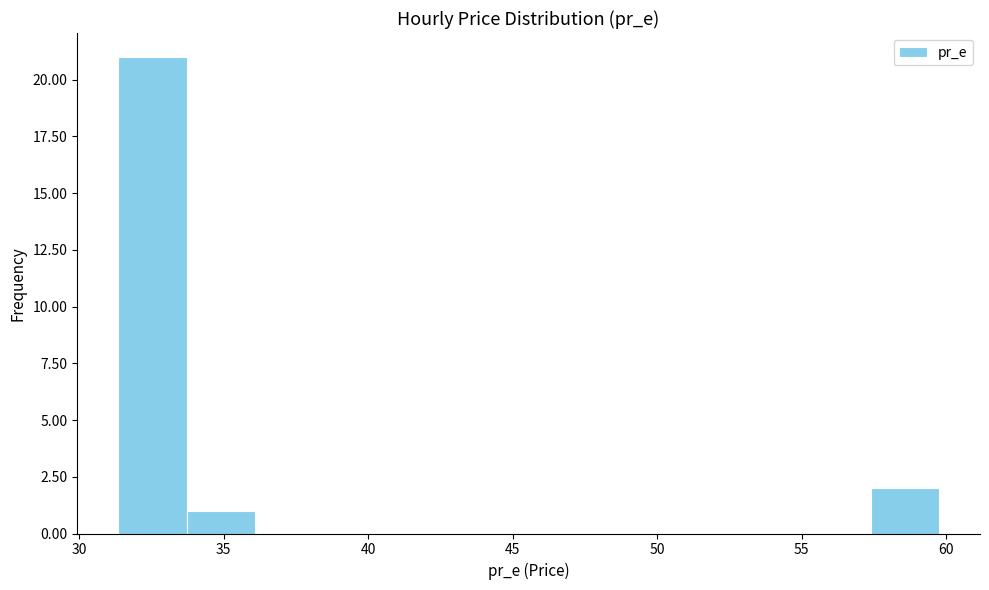

Reading left to right, transcribe this chart: for each bar, give the range it covers on the x-axis and its height. Neither the bar edges nor the heights are printed on the chart, so give them approximately, as read against the axes.

31.5 to 33.5: 21
33.5 to 36.0: 1
36.0 to 38.5: 0
38.5 to 41.0: 0
41.0 to 43.0: 0
43.0 to 45.5: 0
45.5 to 48.0: 0
48.0 to 50.5: 0
50.5 to 52.5: 0
52.5 to 55.0: 0
55.0 to 57.5: 0
57.5 to 60.0: 2